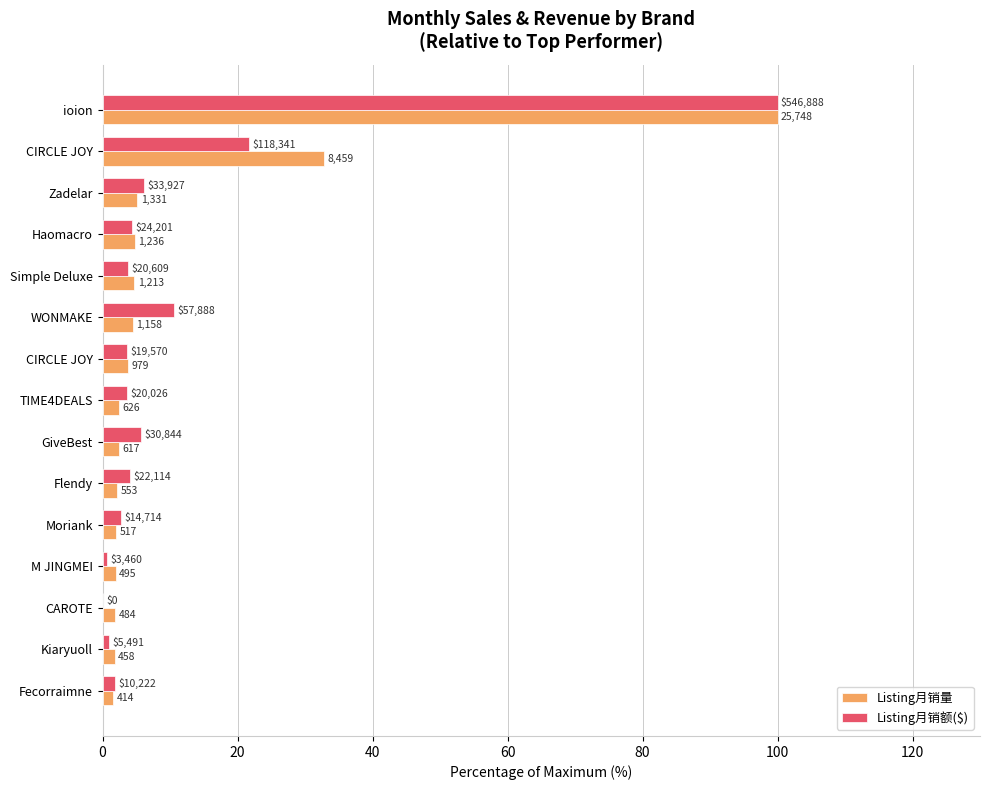

What are all the series names shown in the legend?

Listing月销量, Listing月销额($)